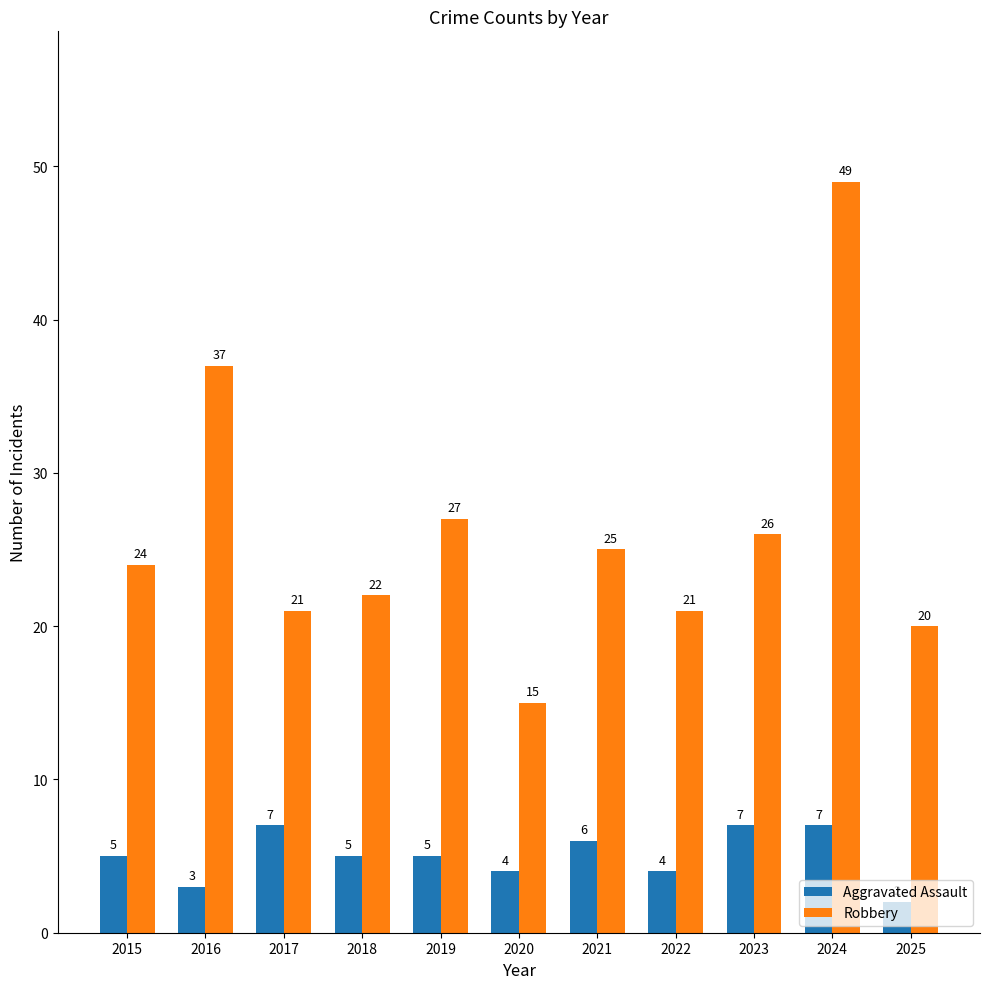

Reading right to left, transcribe all the data shown in this chart.

Aggravated Assault: 2025=2	2024=7	2023=7	2022=4	2021=6	2020=4	2019=5	2018=5	2017=7	2016=3	2015=5
Robbery: 2025=20	2024=49	2023=26	2022=21	2021=25	2020=15	2019=27	2018=22	2017=21	2016=37	2015=24